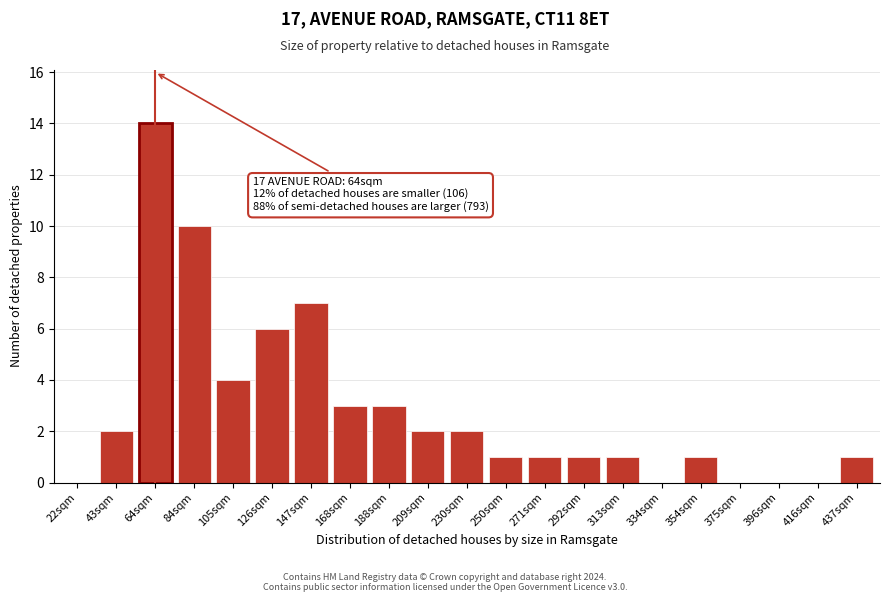

Reading left to right, list all the values displayed in this chart.

22sqm=0	43sqm=2	64sqm=14	84sqm=10	105sqm=4	126sqm=6	147sqm=7	168sqm=3	188sqm=3	209sqm=2	230sqm=2	250sqm=1	271sqm=1	292sqm=1	313sqm=1	334sqm=0	354sqm=1	375sqm=0	396sqm=0	416sqm=0	437sqm=1